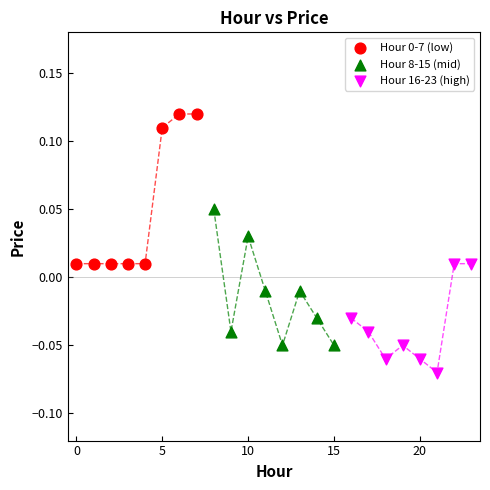

Which series reaches the minimum Y coordinate?

Hour 16-23 (high)